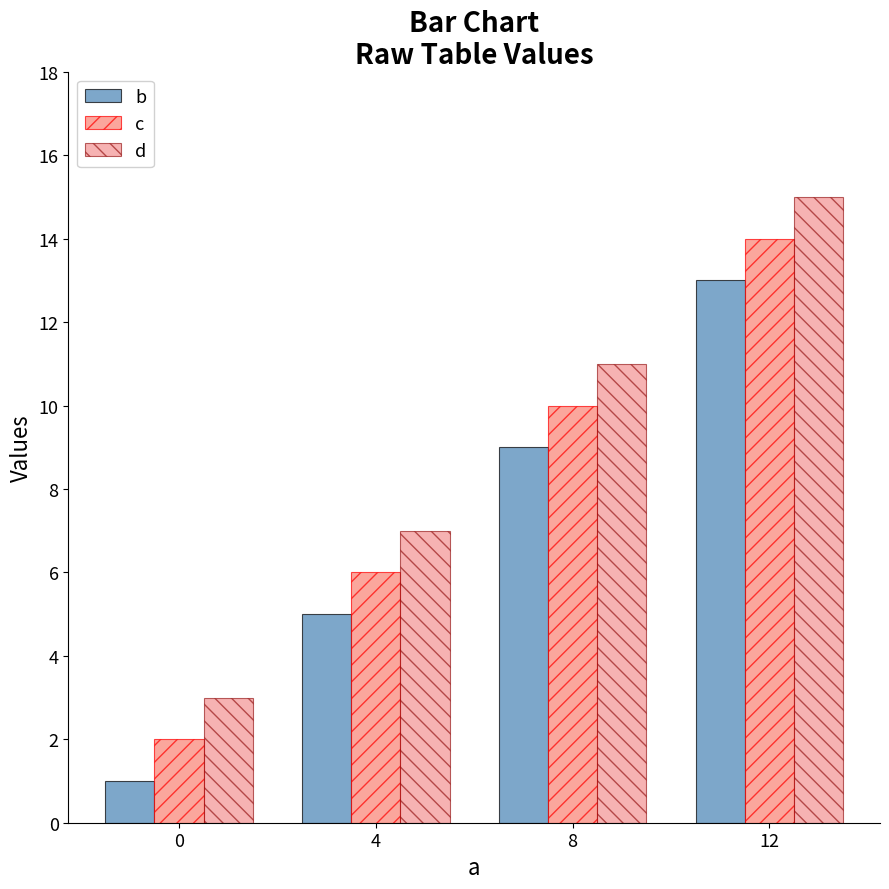

Is the value of b at 0 greater than the value of c at 12?

No